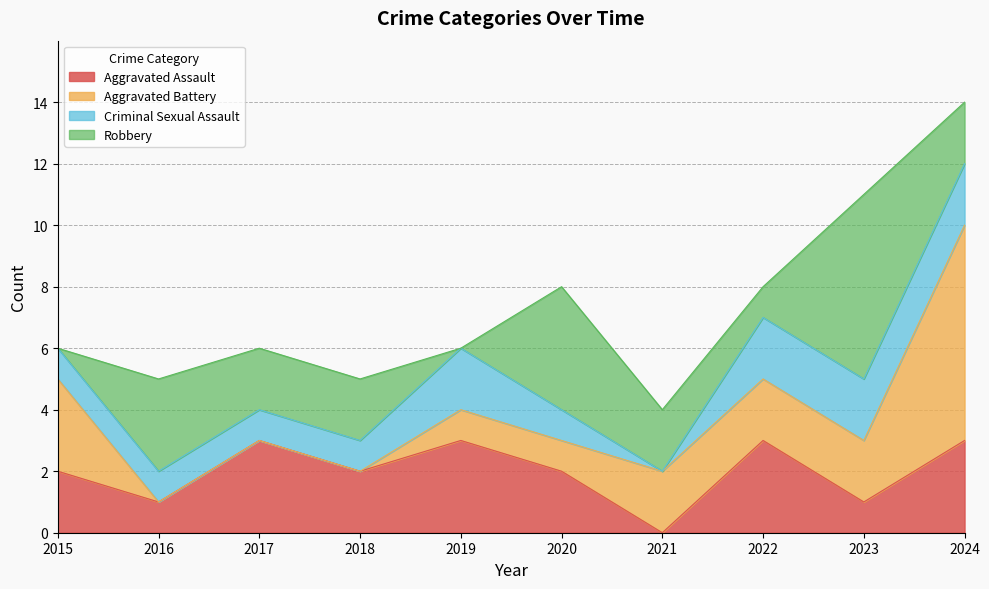

True or false: Criminal Sexual Assault and Aggravated Assault cross at least once.

True